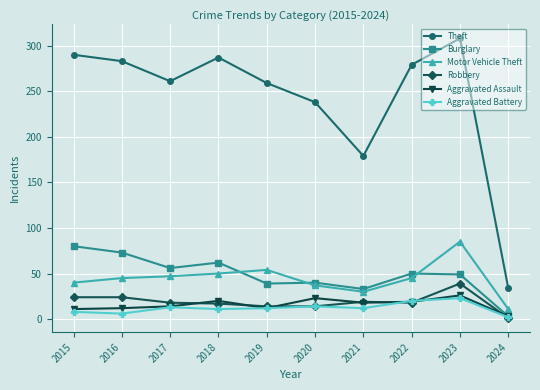

True or false: Aggravated Battery and Theft cross at least once.

False